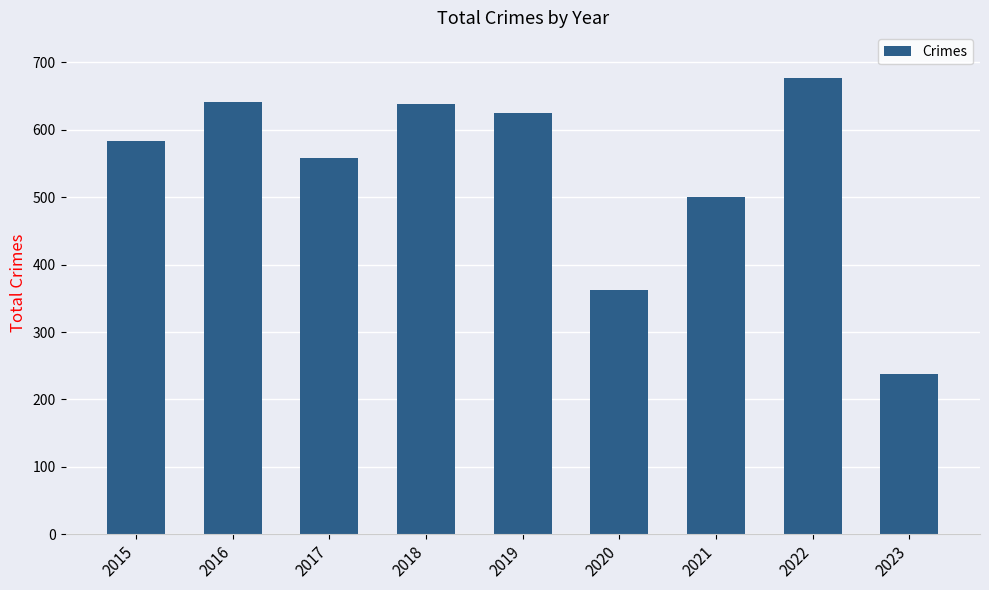

At which category does the chart reach its peak across all series?

2022